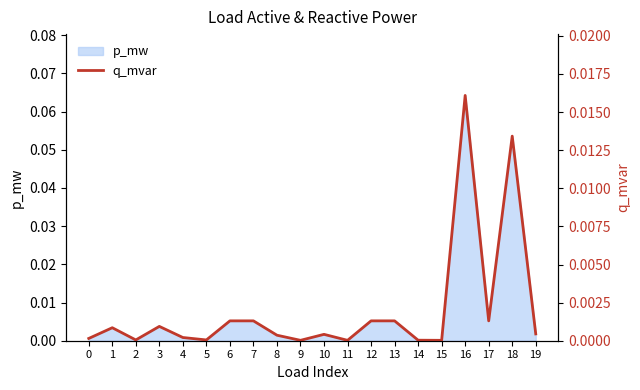

How many points are lower than both their immediate neighbors (excluding endpoints)?

6